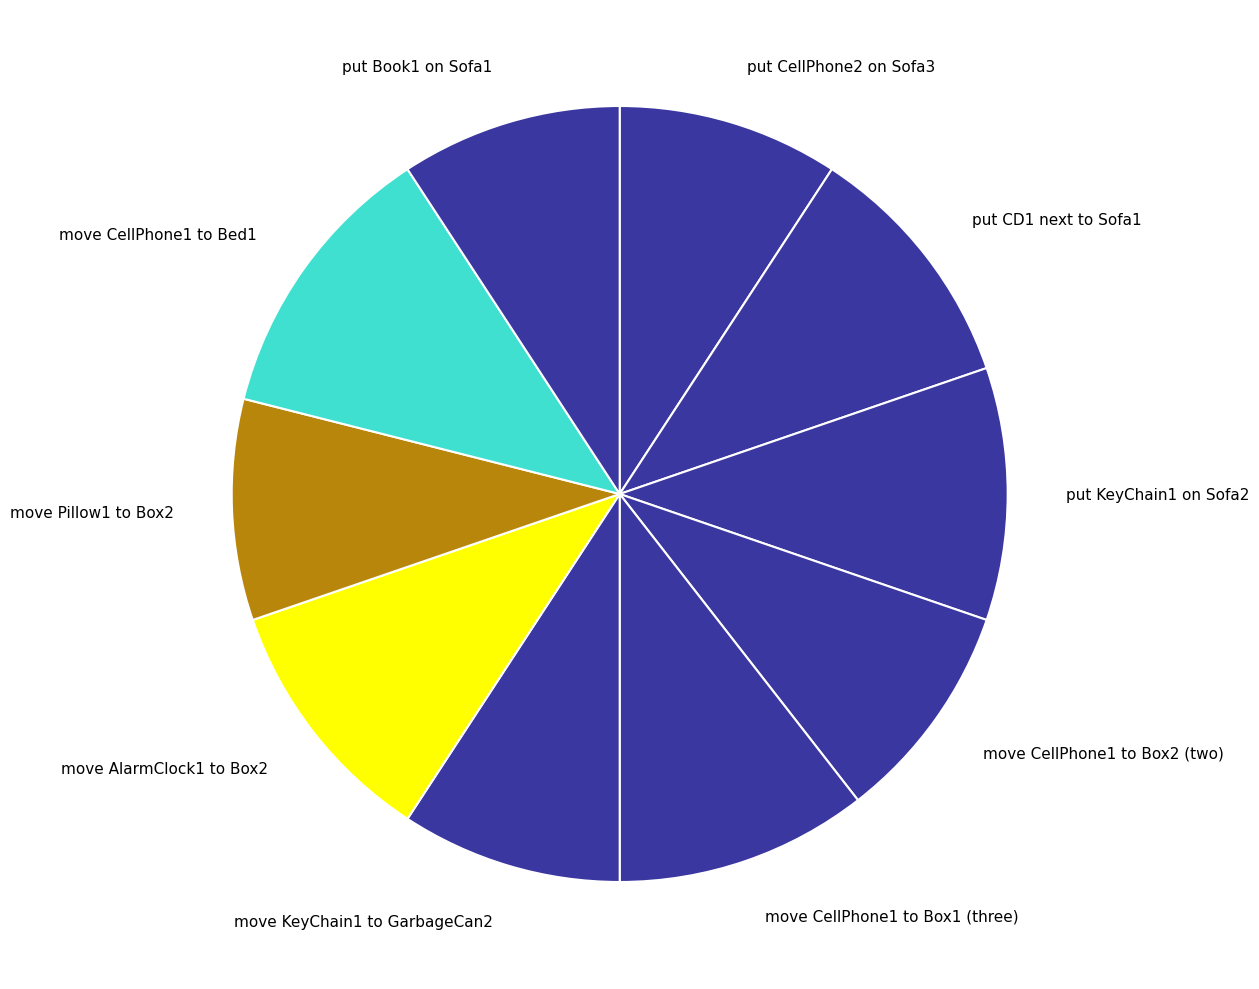

Is the sum of put Book1 on Sofa1 and move CellPhone1 to Box2 (two) greater than half?

No